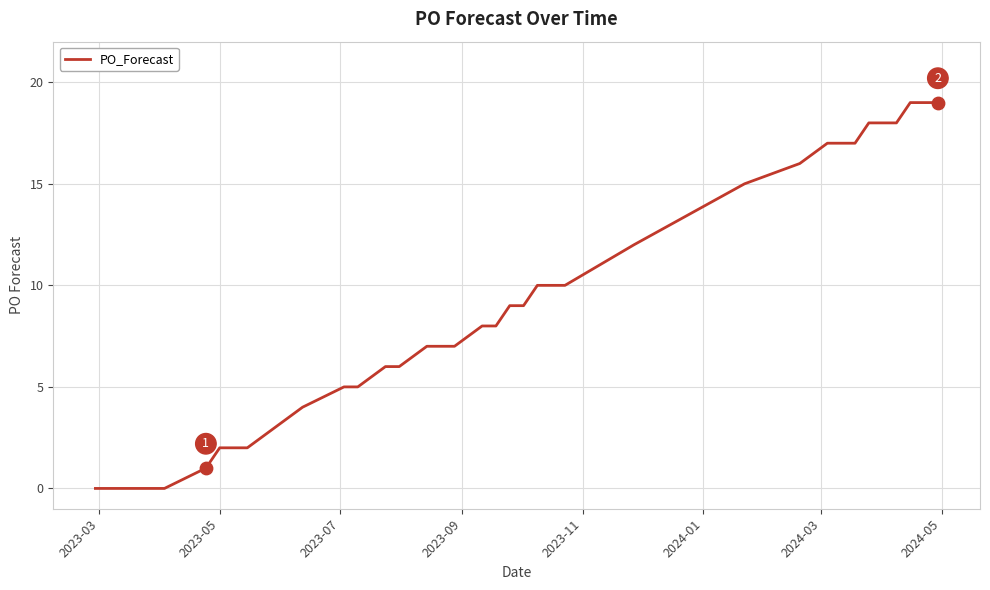

What is the greatest value displayed?

19